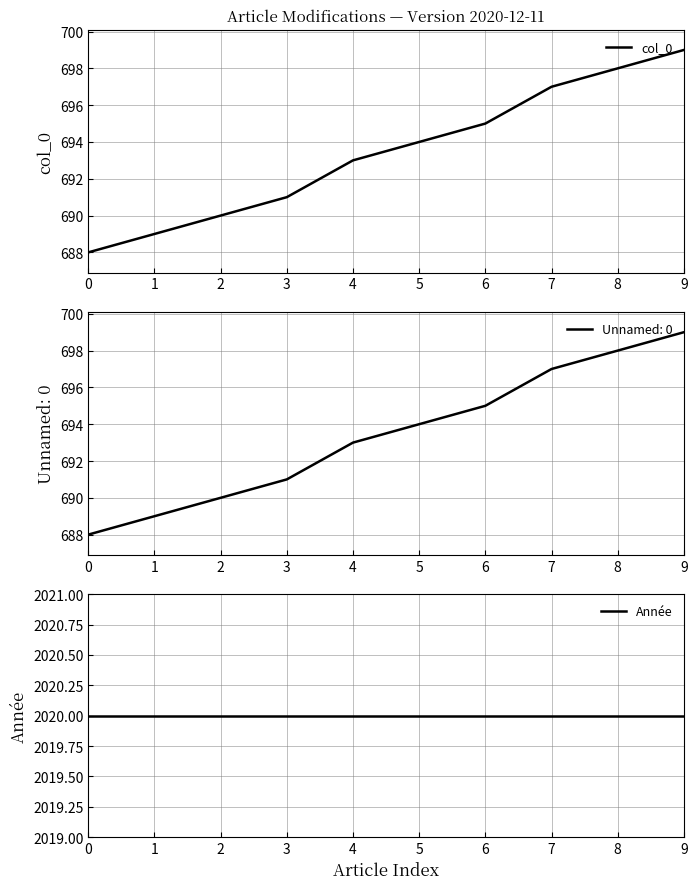

At how many categories does at least one series exceed 1350?

10